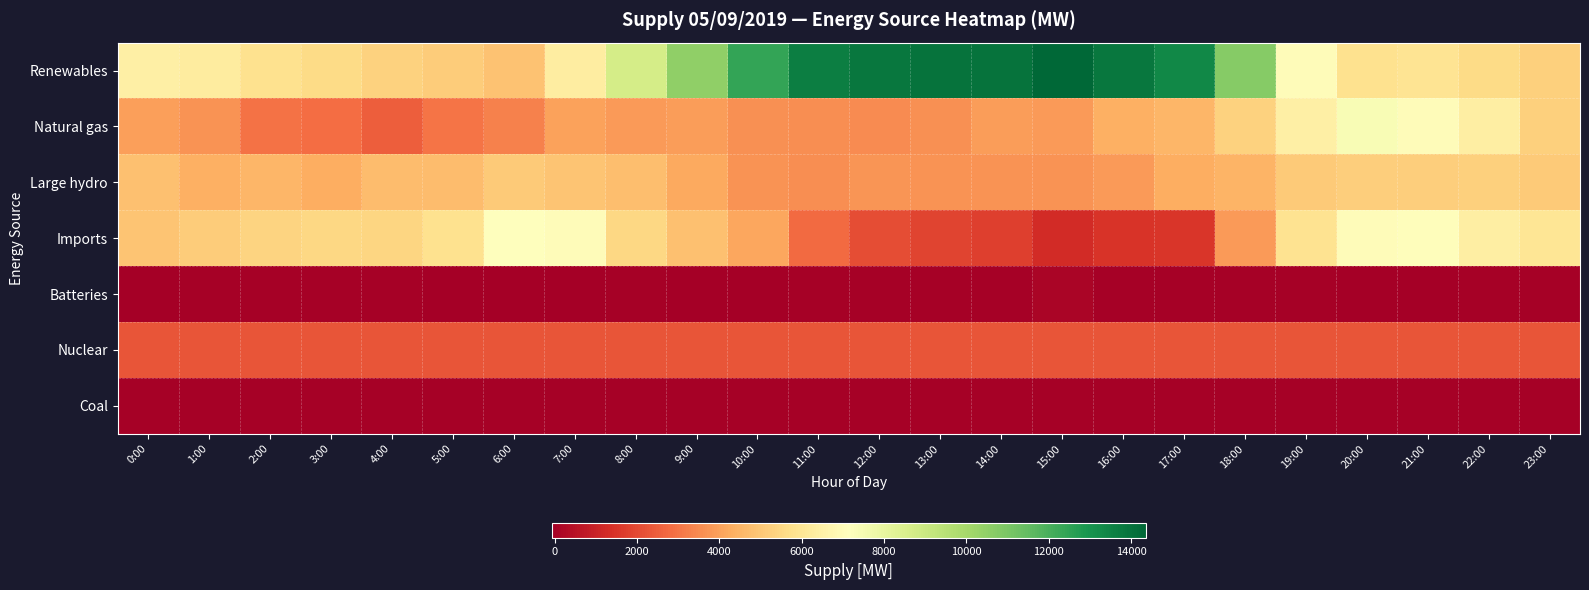

What is the difference between the highest and lowest values at 9:00?

10544